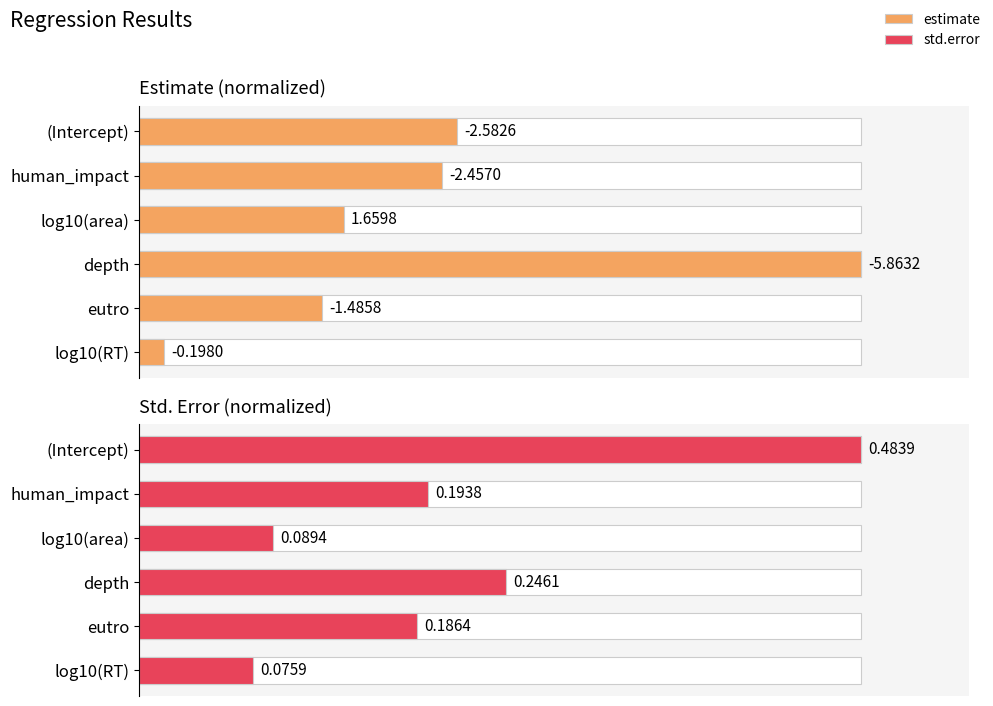

Reading left to right, extract all data points from this chart.

estimate: 44.0	41.9	28.3	100.0	25.3	3.4
std.error: 100.0	40.0	18.5	50.9	38.5	15.7